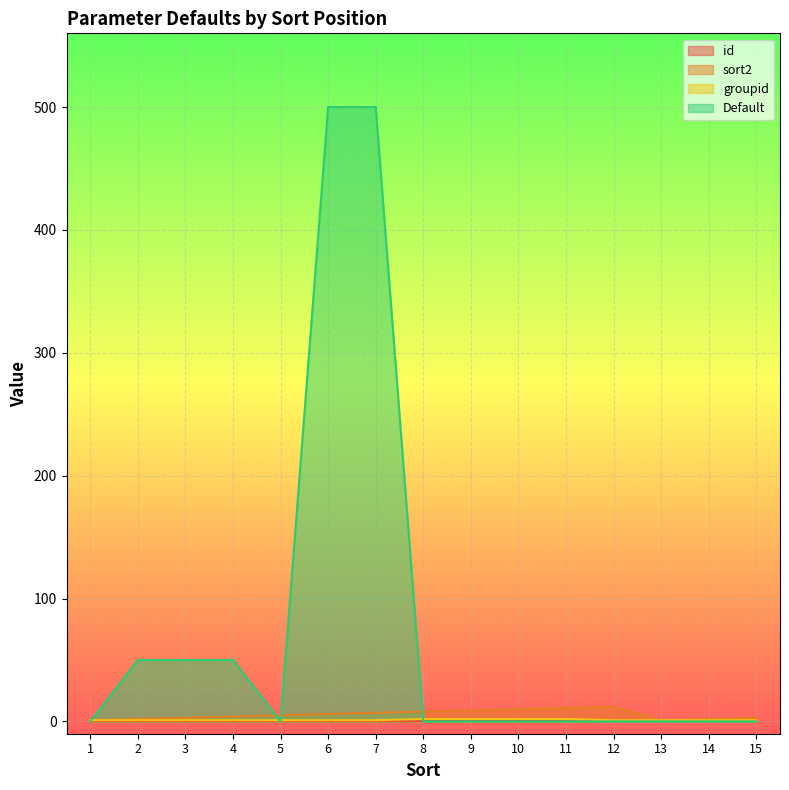

What is the maximum value for sort2?

12